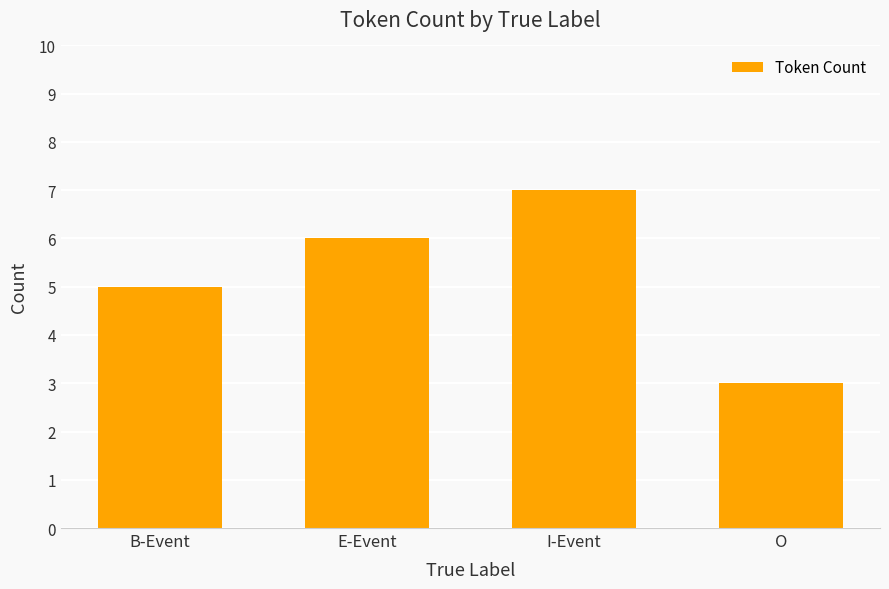

Count the number of categories in the chart.

4